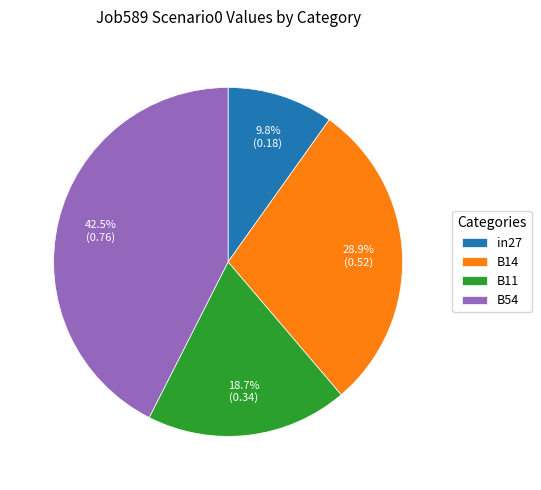

Rank the categories by value from lowest to highest.

in27, B11, B14, B54